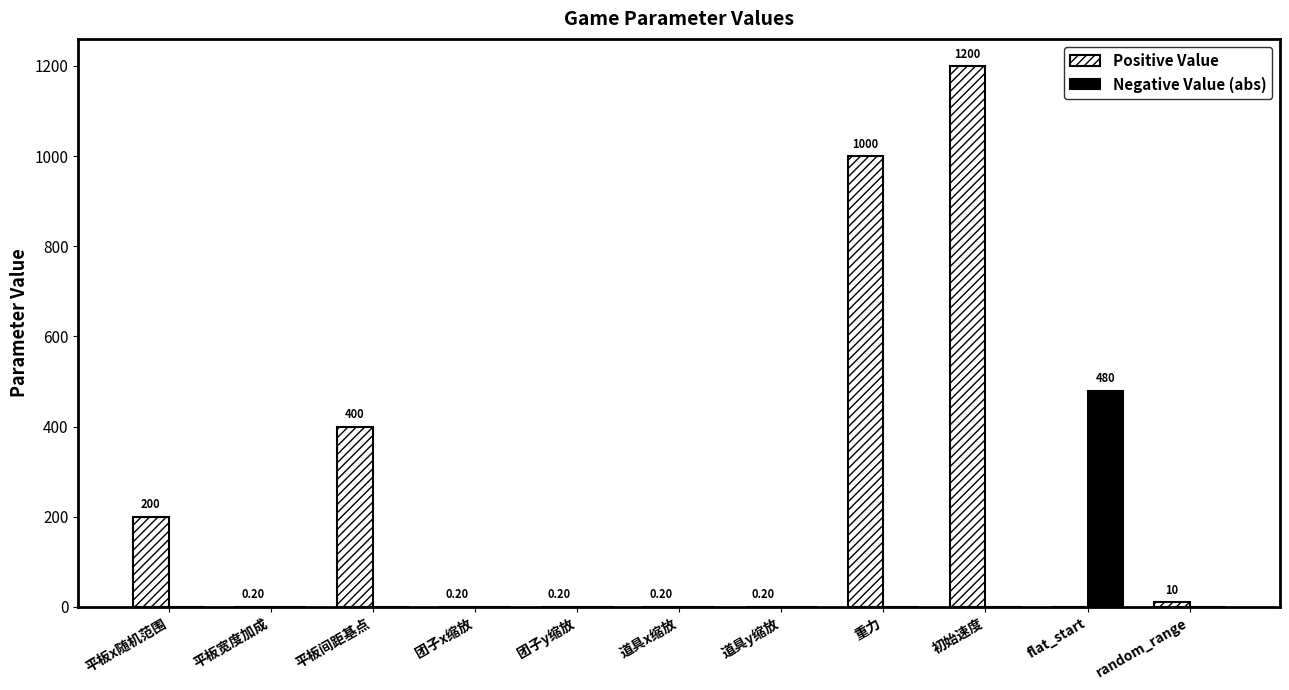

What is the greatest value displayed?

1200.0